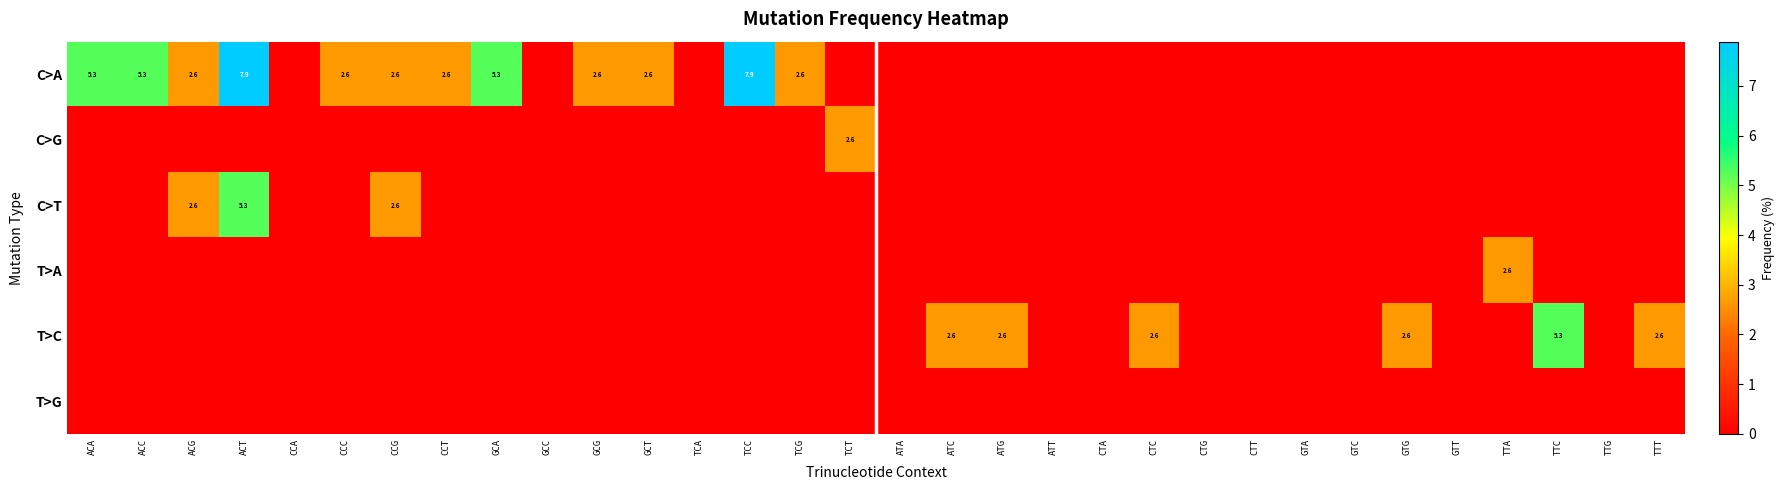

What is the greatest value displayed?

7.9